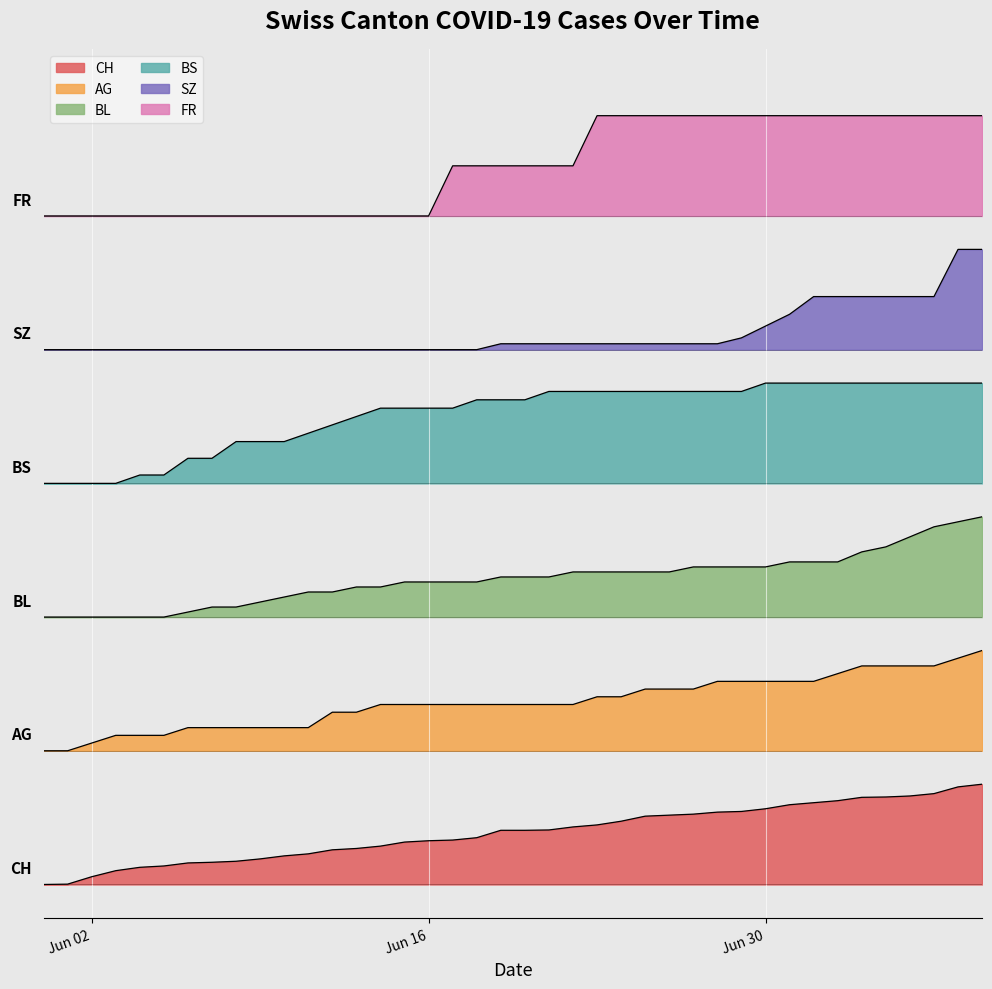

Does the chart display data point markers on the line(s)?

No